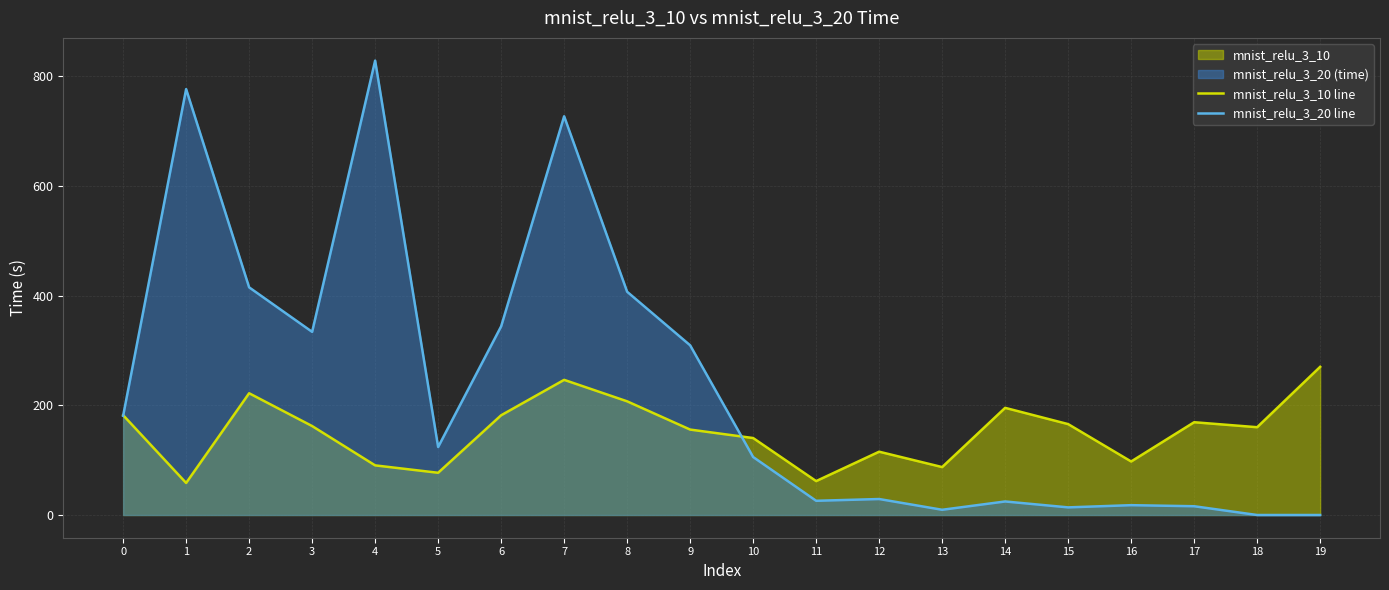

Between 7 and 0, which is larger?

7